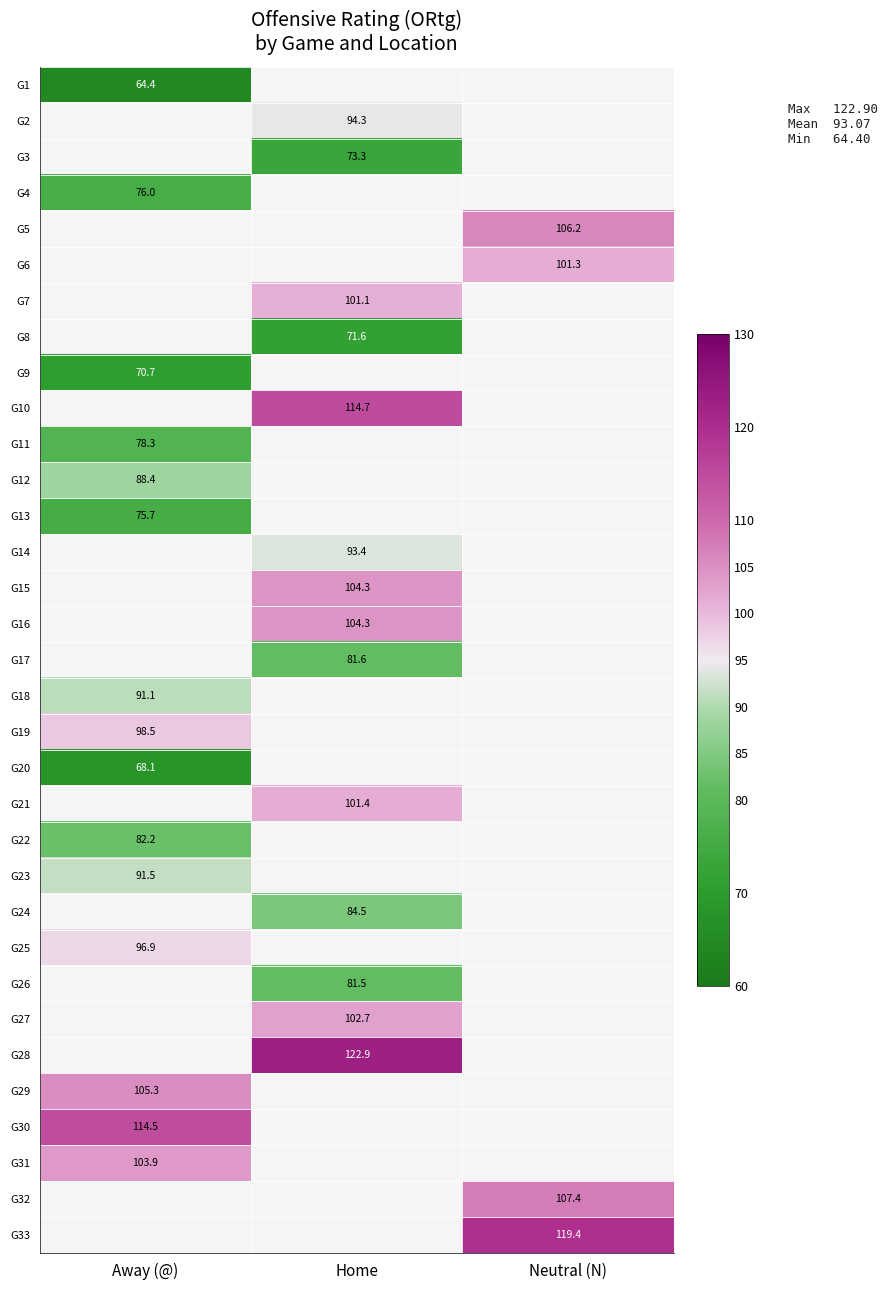

Count the number of data series in this chart.

33